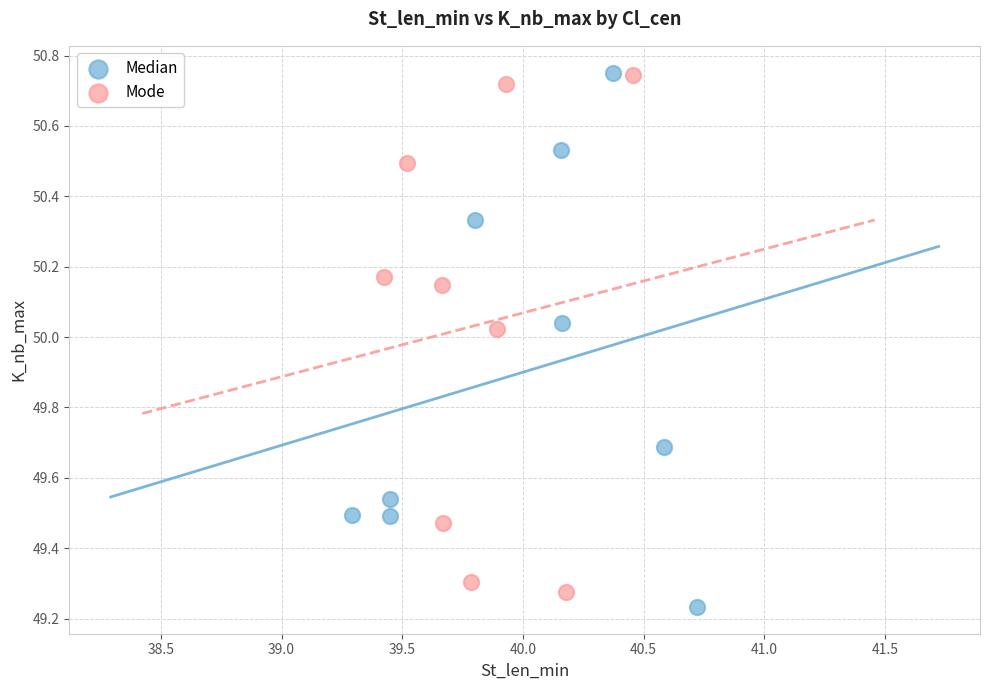

Which series has the widest spread of Y values?

Median